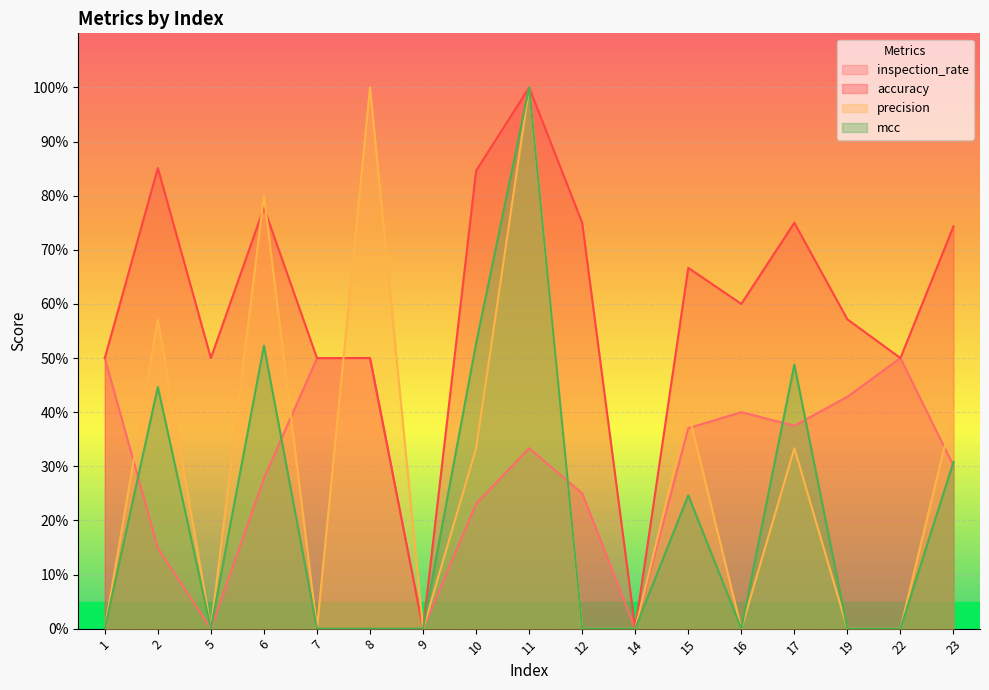

What are all the series names shown in the legend?

inspection_rate, accuracy, precision, mcc